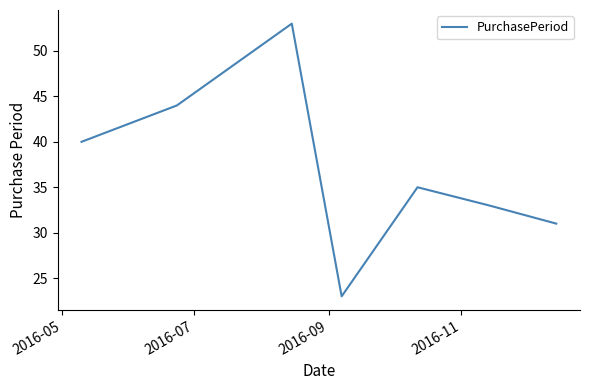

What is the difference between the maximum and minimum values?

30